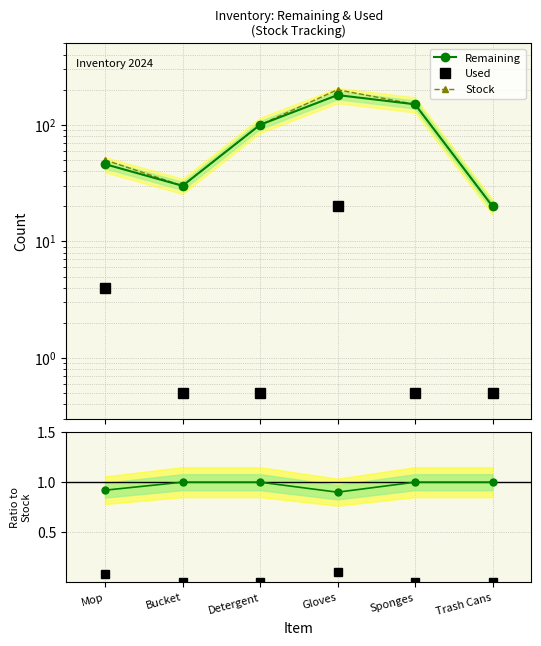

What position from the right is Mop?

6